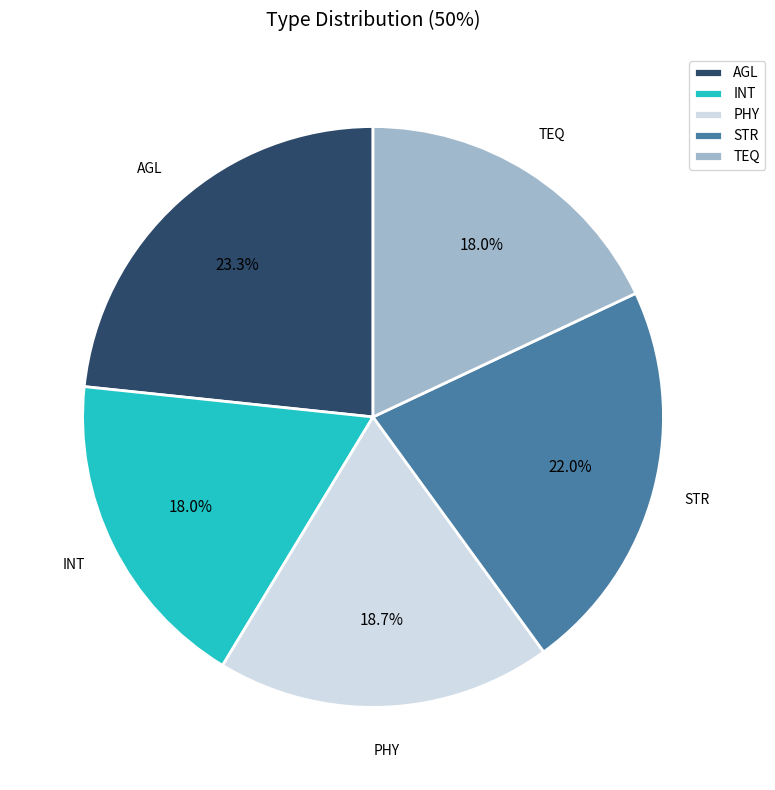

True or false: AGL accounts for 17% of the total.

False